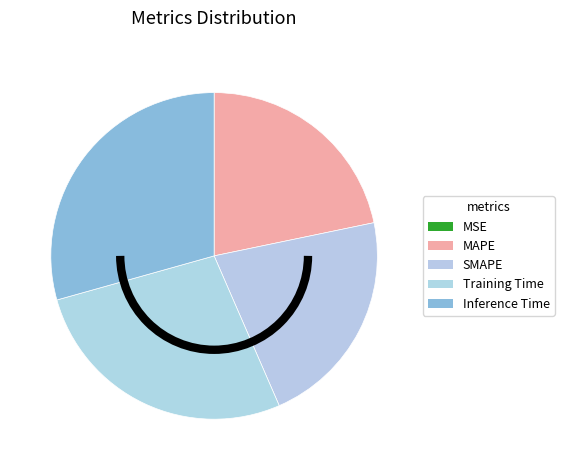

What percentage is NOT represented by SMAPE?

78.3%